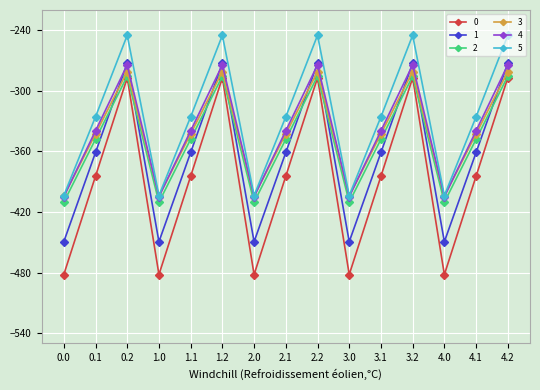

Count the number of categories in the chart.

15